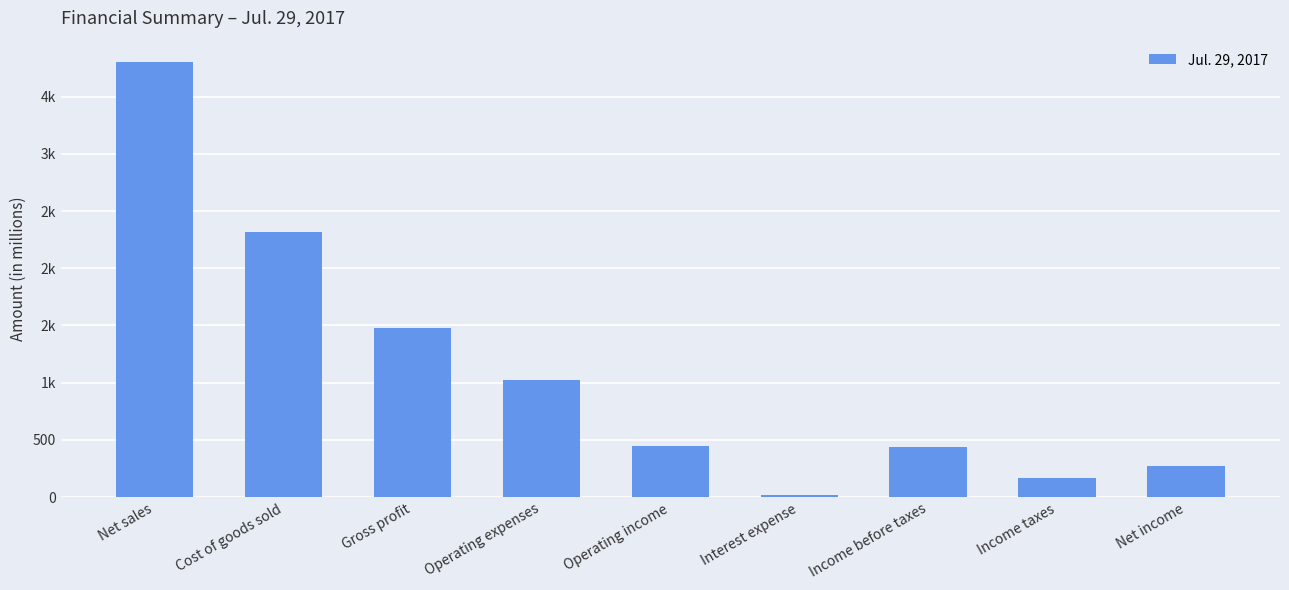

Are the bars horizontal?

No